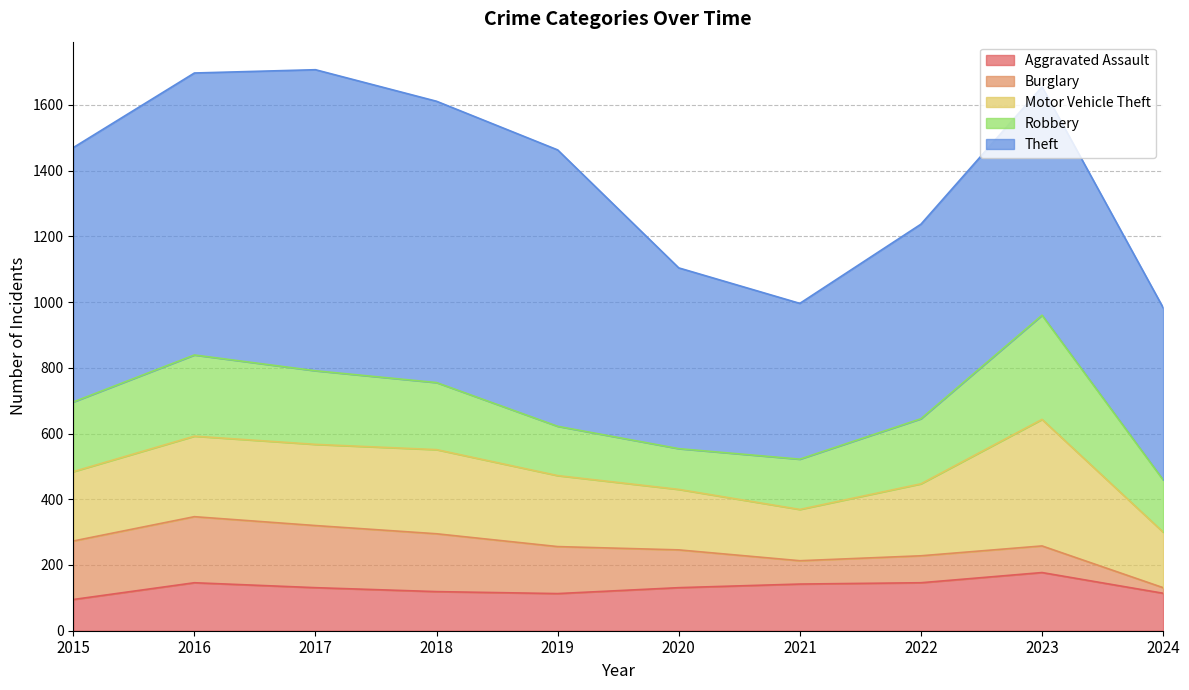

Reading left to right, transcribe all the data shown in this chart.

Aggravated Assault: 2015=95	2016=146	2017=131	2018=119	2019=113	2020=131	2021=142	2022=146	2023=177	2024=114
Burglary: 2015=178	2016=201	2017=189	2018=176	2019=143	2020=115	2021=71	2022=82	2023=81	2024=17
Motor Vehicle Theft: 2015=211	2016=245	2017=247	2018=256	2019=216	2020=184	2021=156	2022=219	2023=385	2024=169
Robbery: 2015=212	2016=247	2017=224	2018=204	2019=150	2020=124	2021=153	2022=198	2023=317	2024=159
Theft: 2015=774	2016=858	2017=916	2018=856	2019=841	2020=550	2021=474	2022=592	2023=695	2024=524